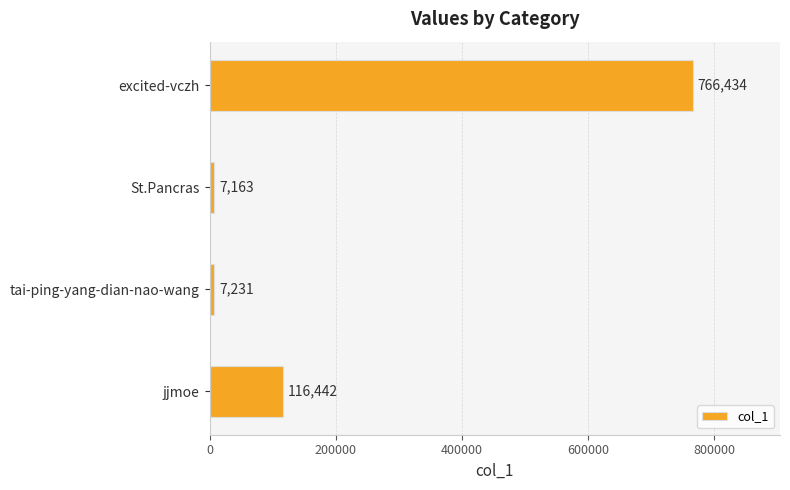

What is the sum of the values at jjmoe and excited-vczh?

882876